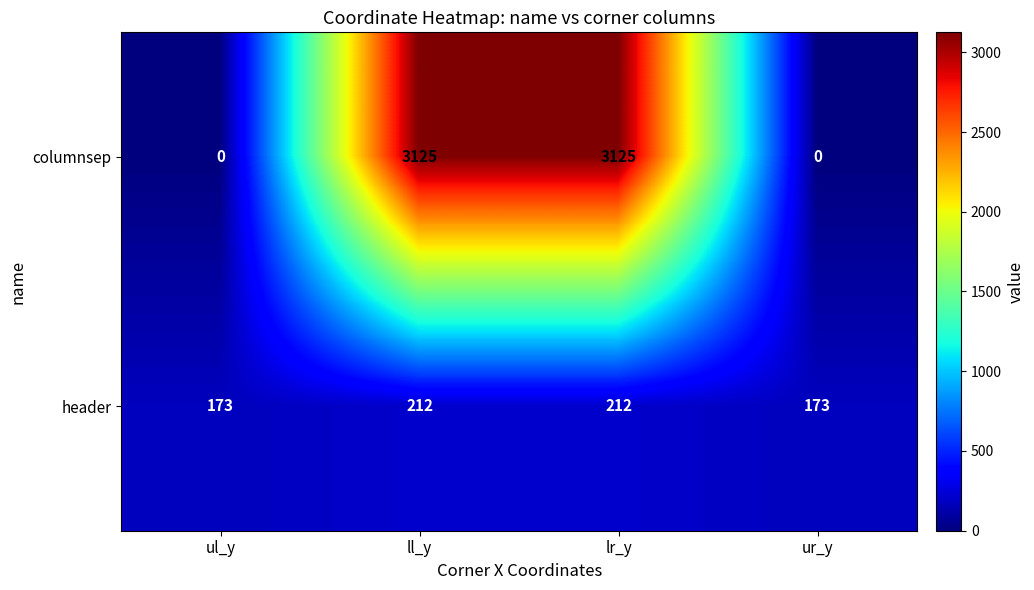

Reading right to left, what are all the values shown in this chart?

columnsep: ur_y=0	lr_y=3125	ll_y=3125	ul_y=0
header: ur_y=173	lr_y=212	ll_y=212	ul_y=173